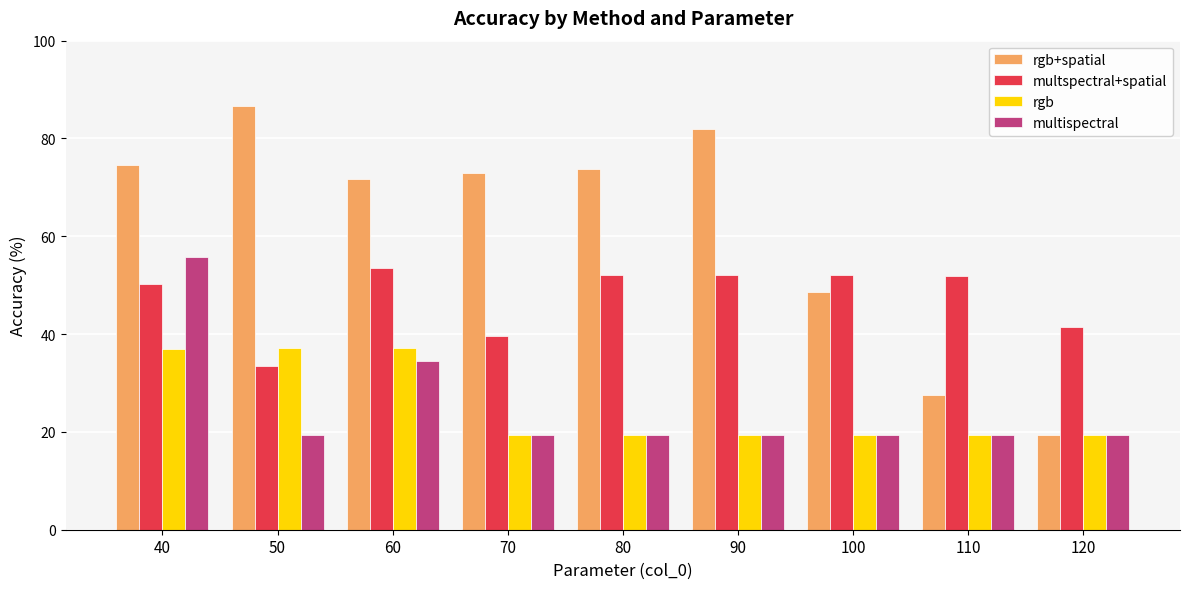

Which category has the highest value across all series?

50